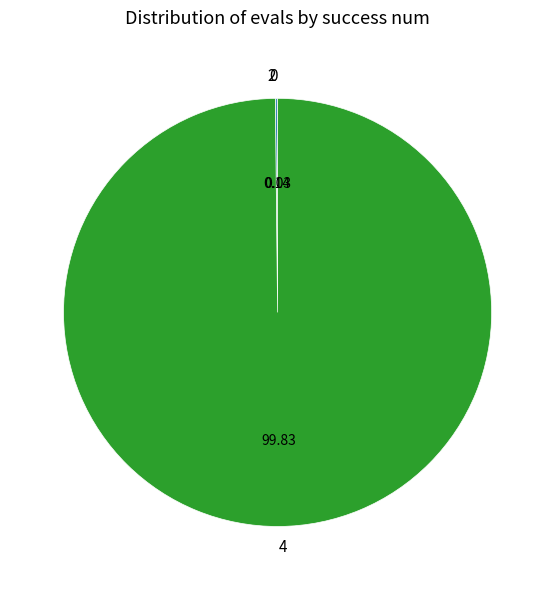

Does 4 represent more than half of the total?

Yes